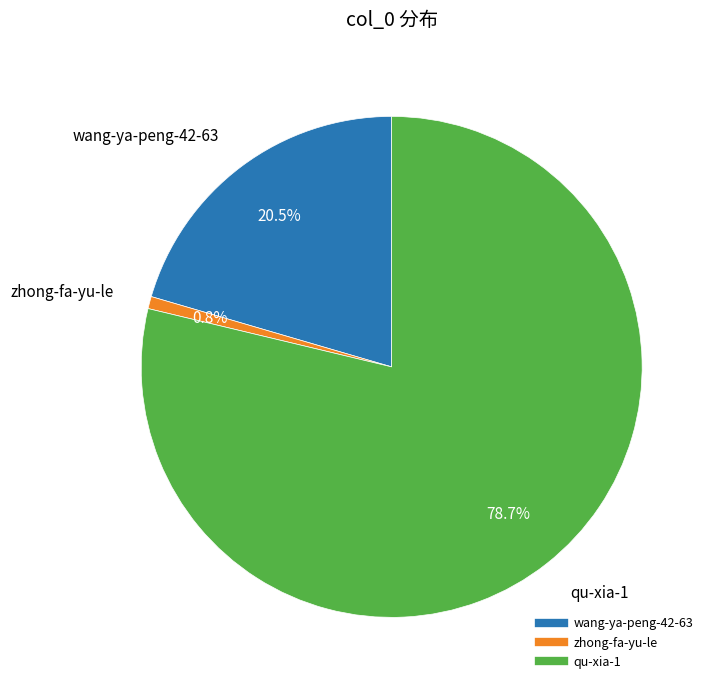

What portion of the pie excludes qu-xia-1?

21.3%